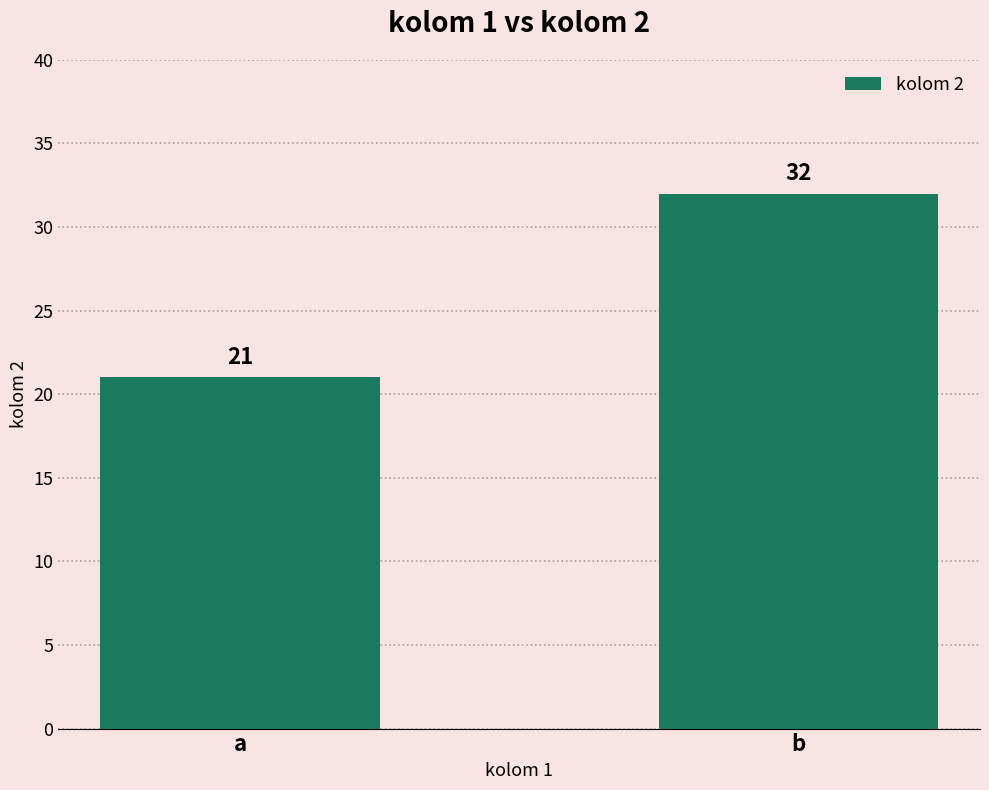

What is the minimum value shown in the chart?

21